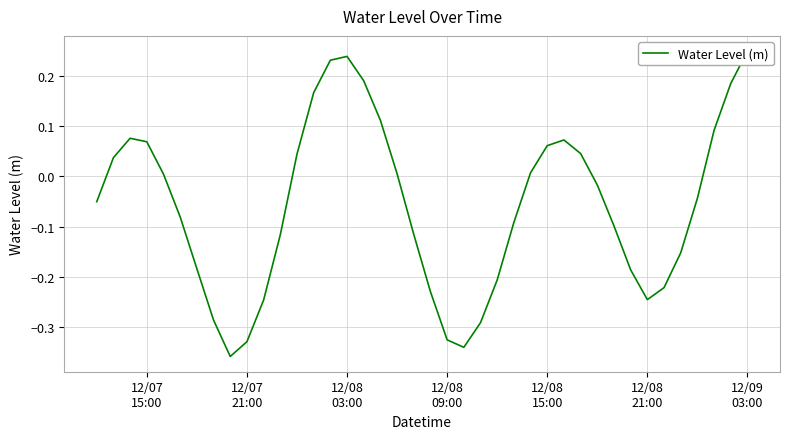

Does the chart have visible grid lines?

Yes